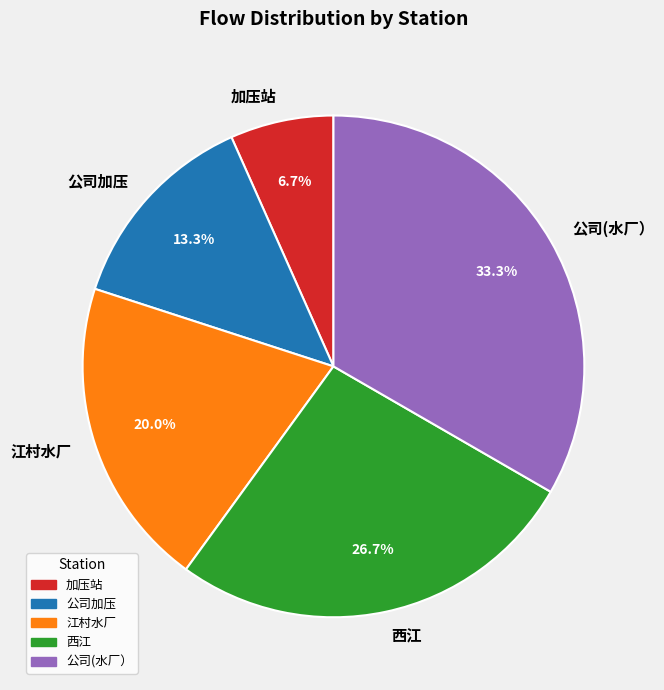

Rank the categories by value from highest to lowest.

公司(水厂）, 西江, 江村水厂, 公司加压, 加压站